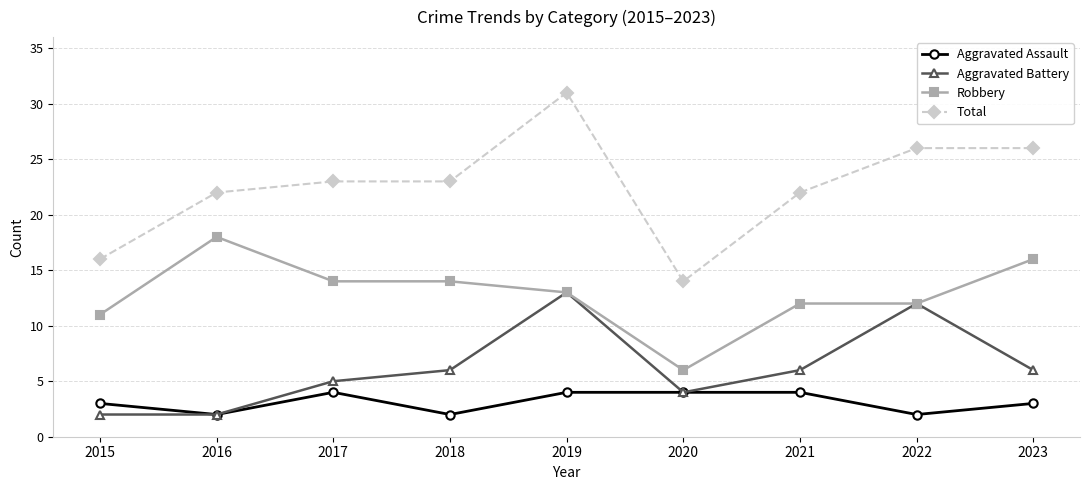

At which category does the chart reach its peak across all series?

2019